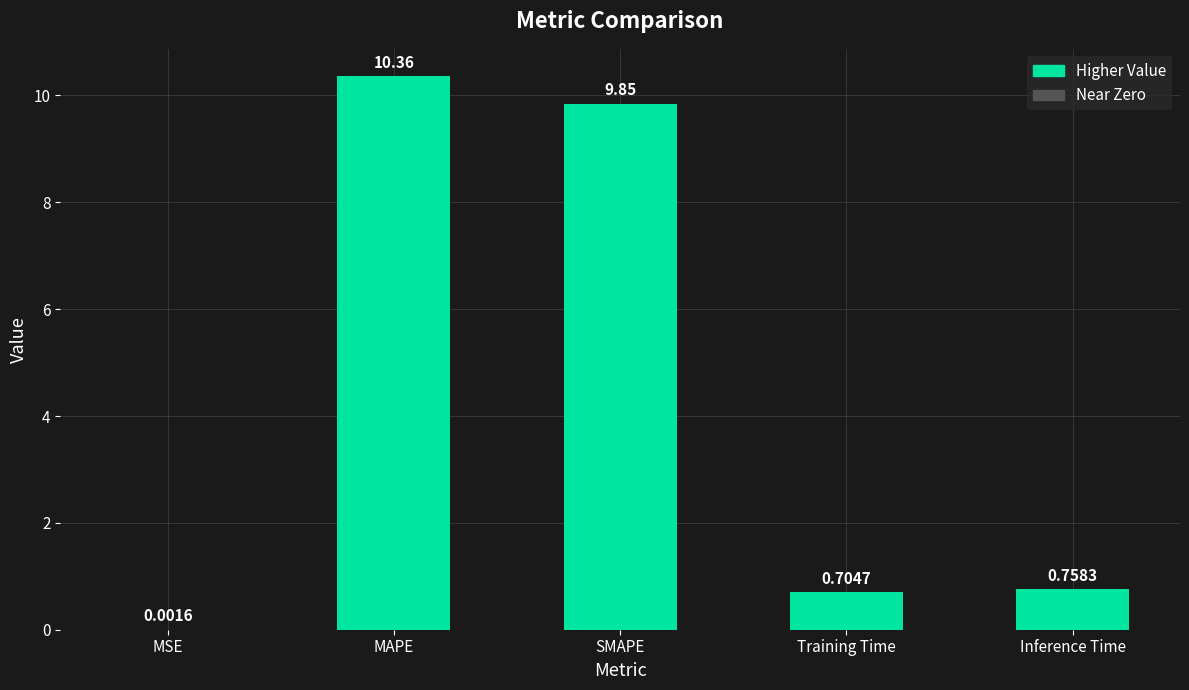

Which category has the highest value across all series?

MAPE